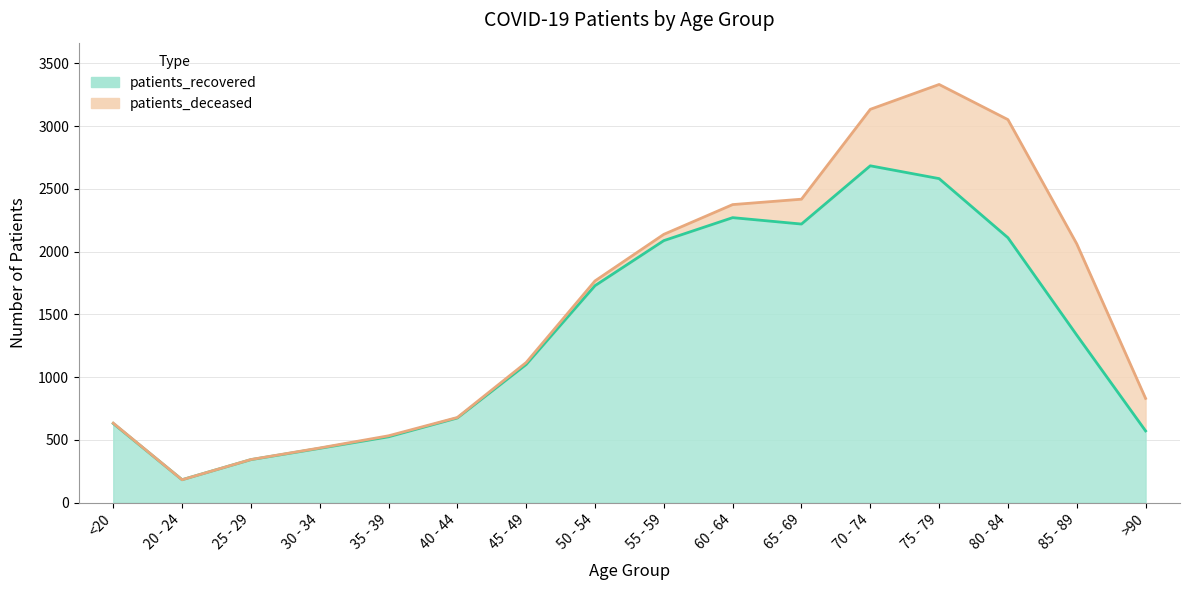

What is the sum of all values?

21467